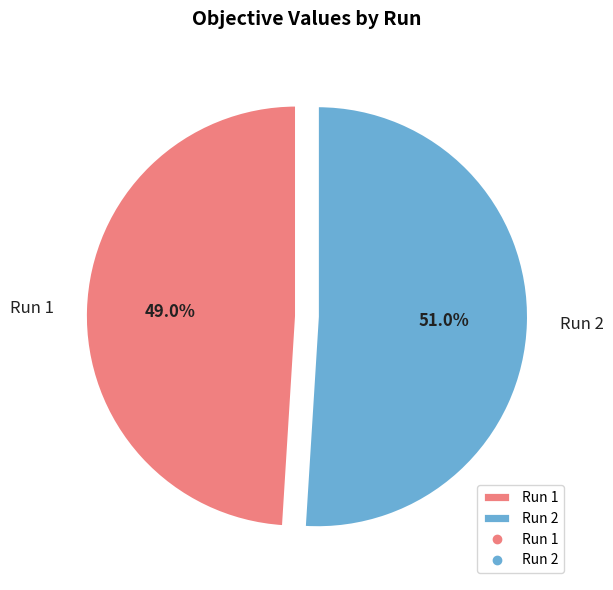

What percentage do Run 1 and Run 2 together represent?

100.0%